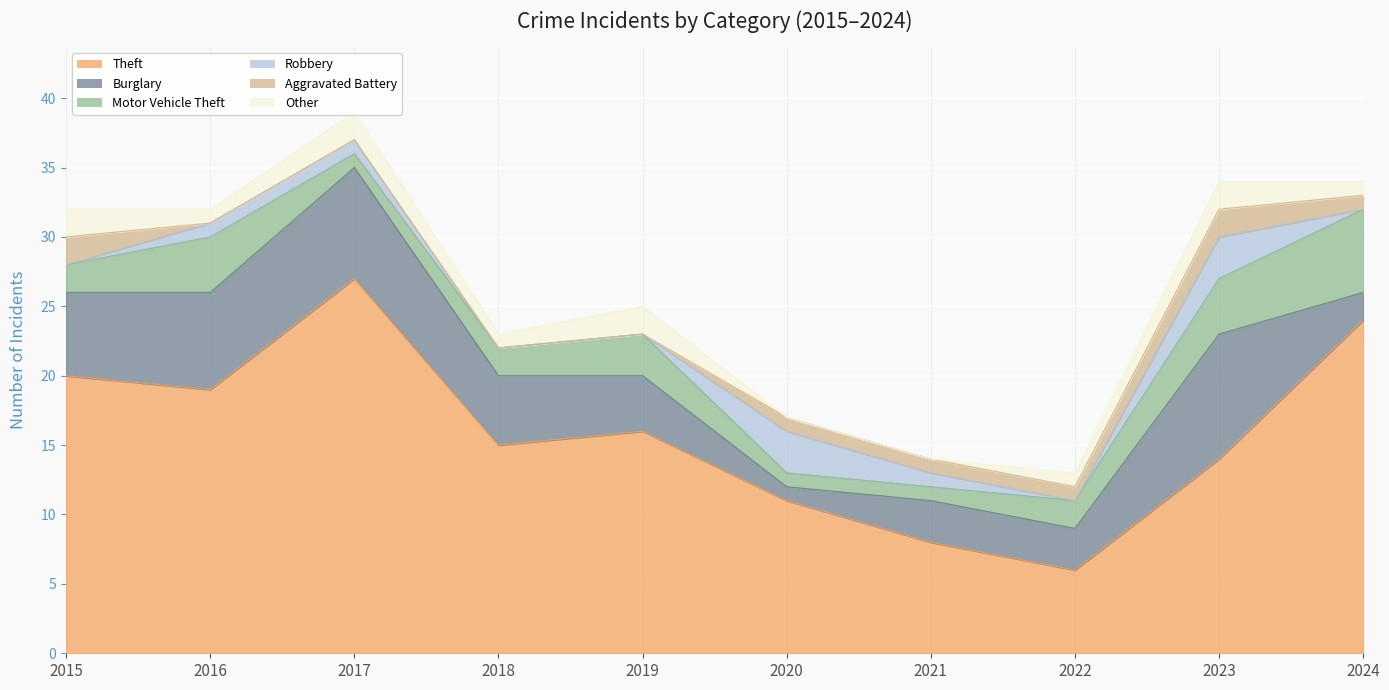

True or false: Robbery has more than 1 interior local peaks.

True